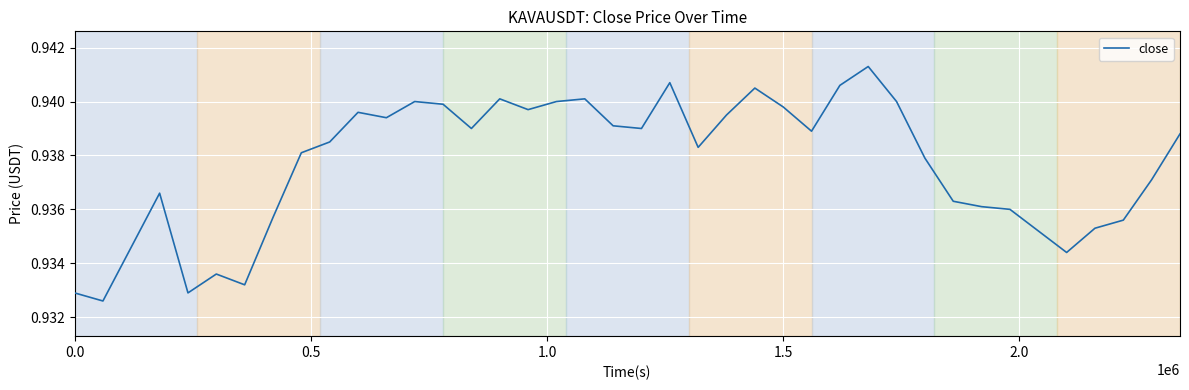

Count the number of data series in this chart.

1